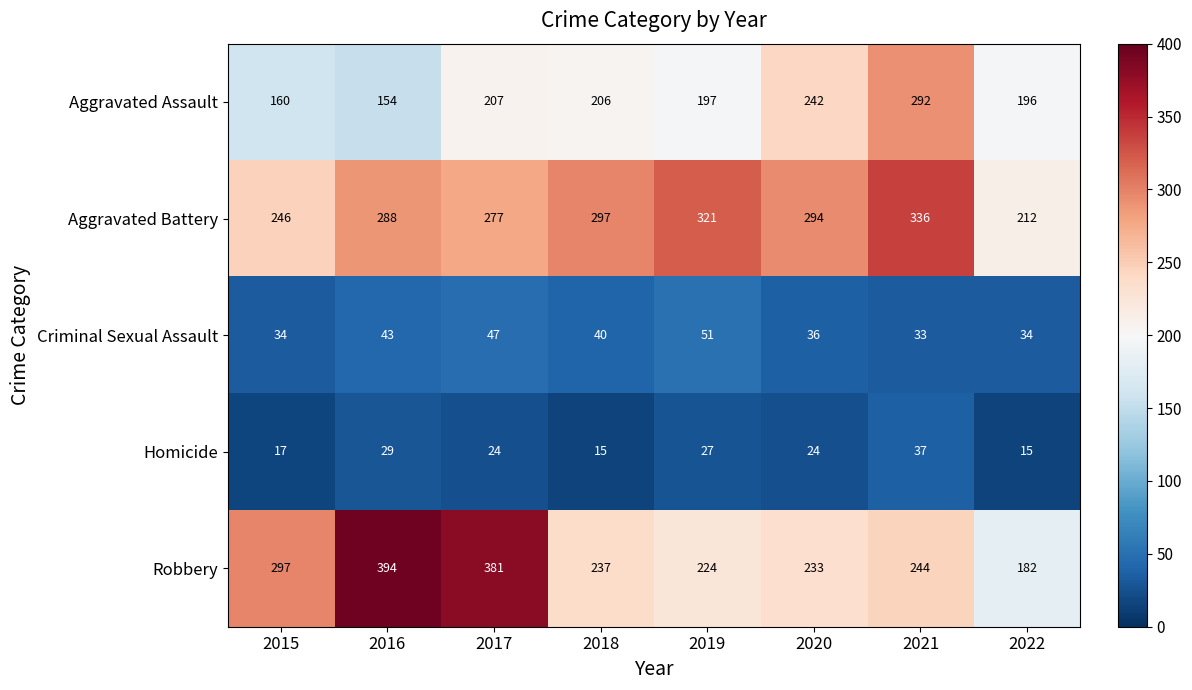

What is the sum of all Robbery values?

2192